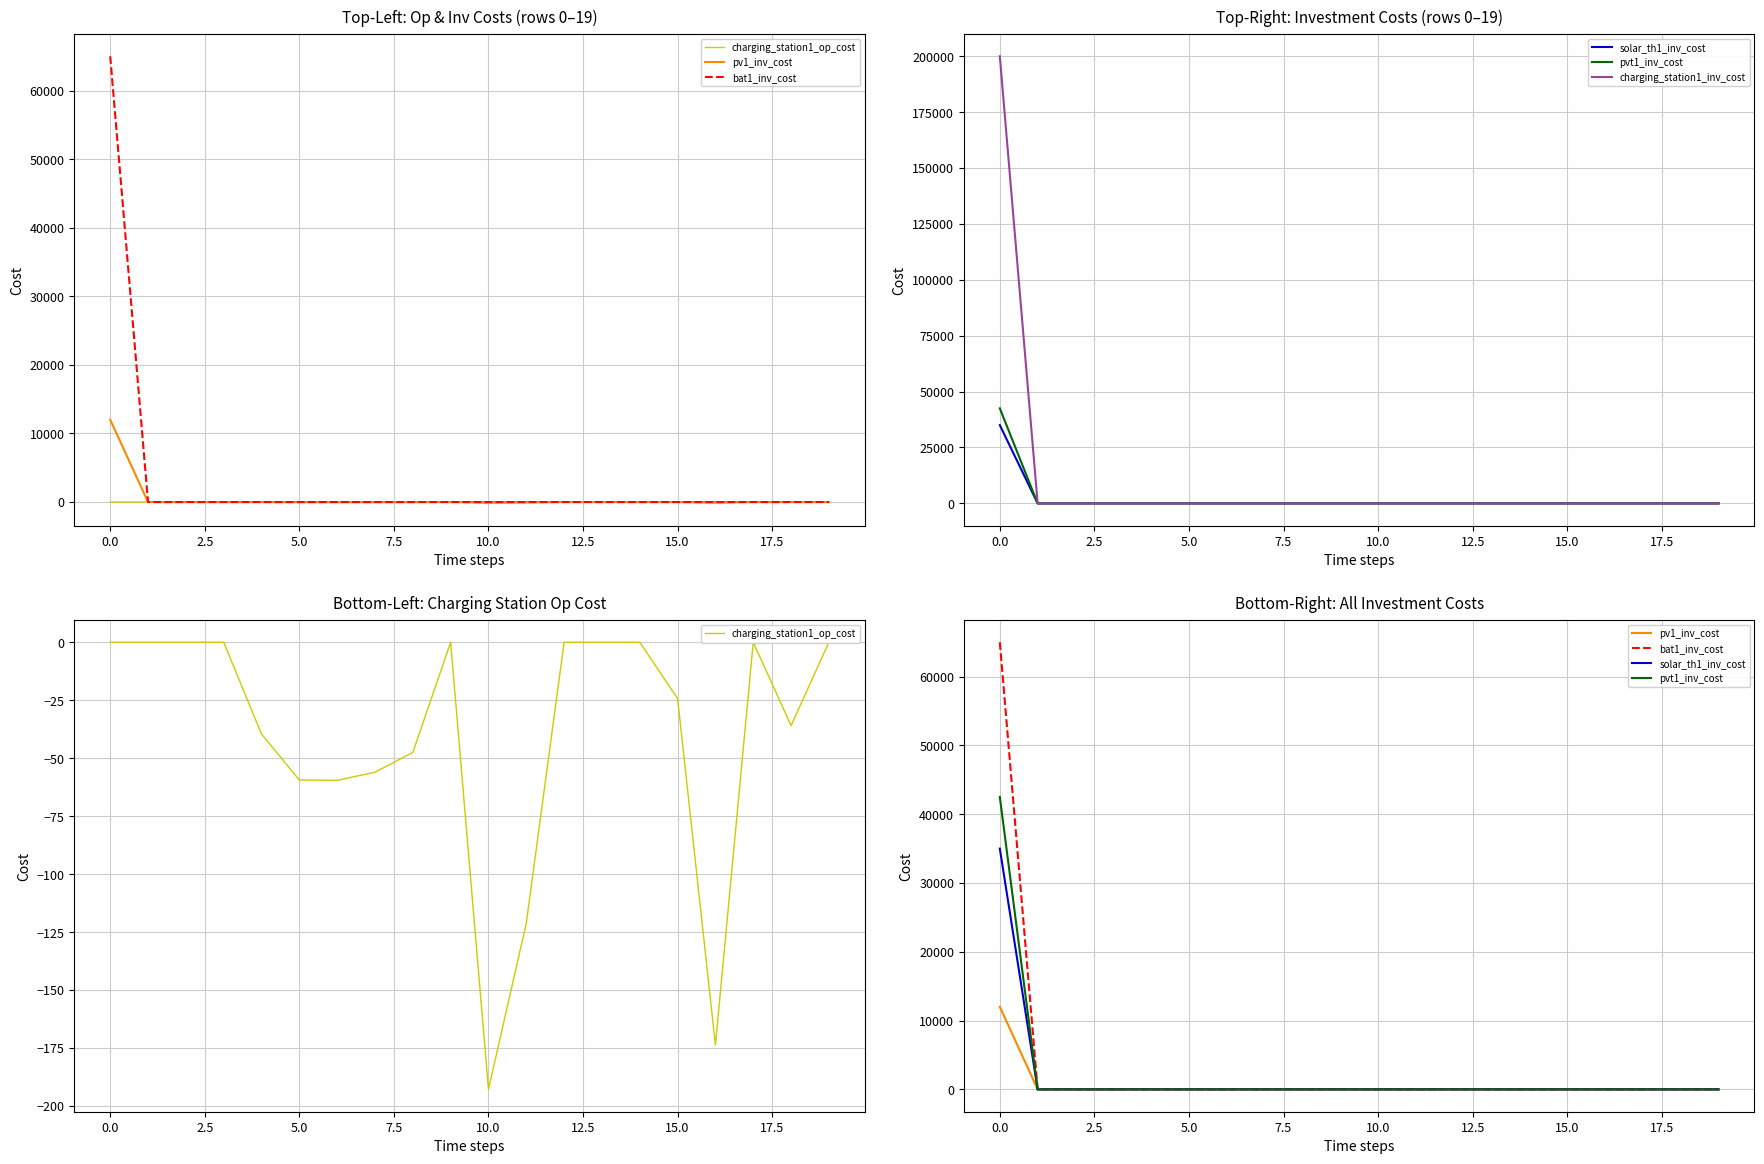

What is the sum of all bat1_inv_cost values?

65000.0